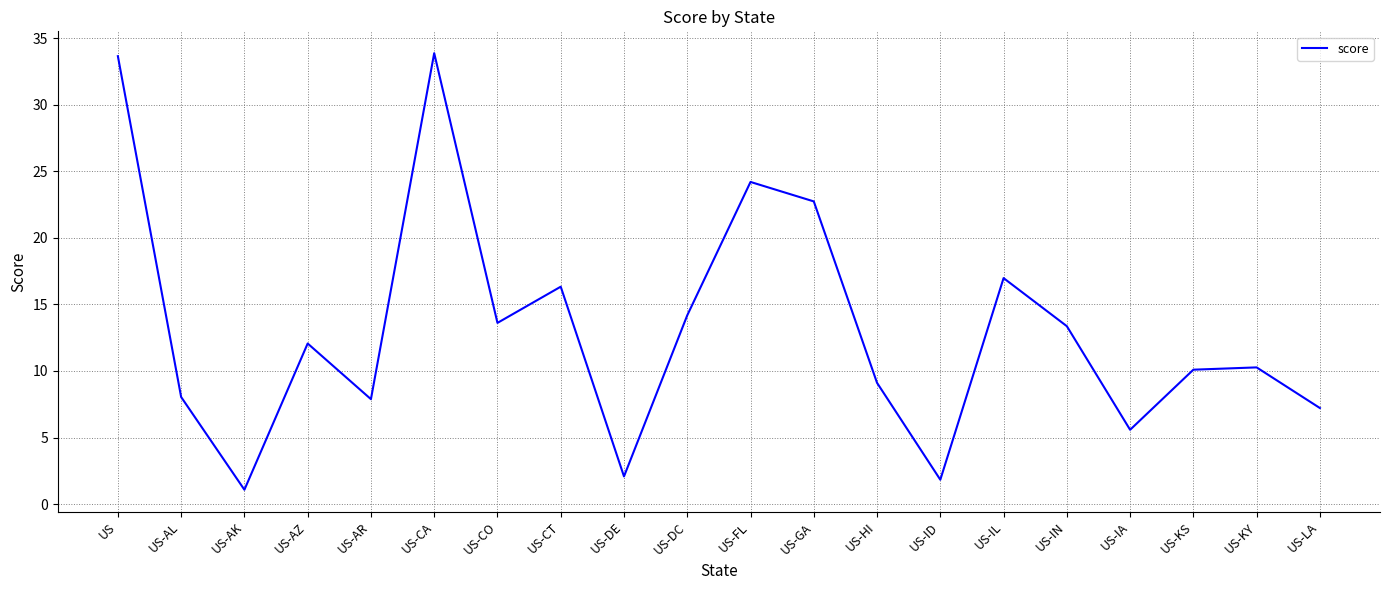

Reading left to right, transcribe all the data shown in this chart.

33.7	8.0	1.1	12.1	7.9	33.9	13.6	16.3	2.1	14.2	24.2	22.7	9.1	1.8	17.0	13.4	5.6	10.1	10.3	7.2